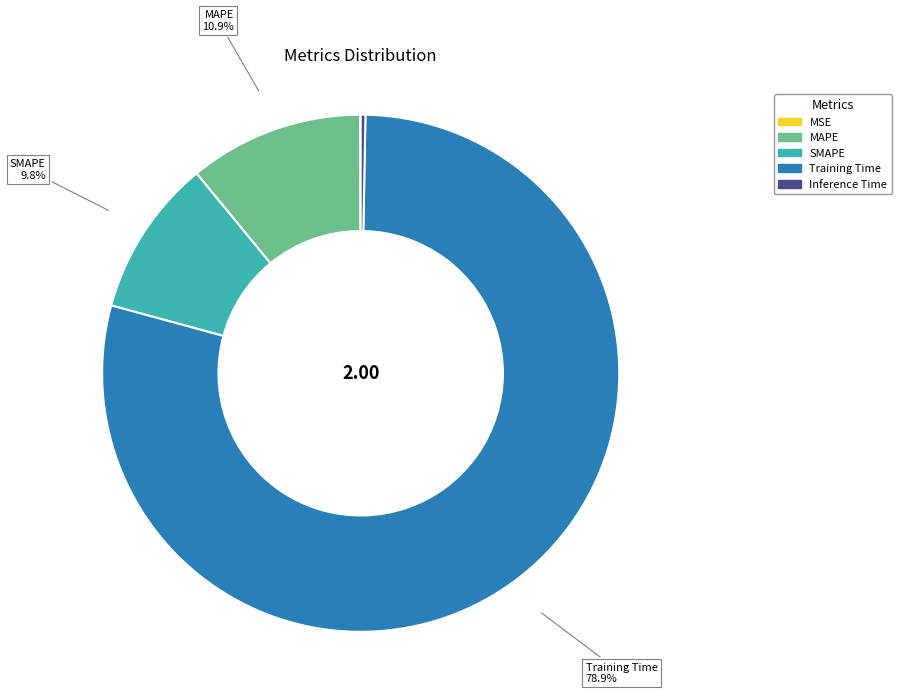

What portion of the pie excludes MAPE?

89.1%